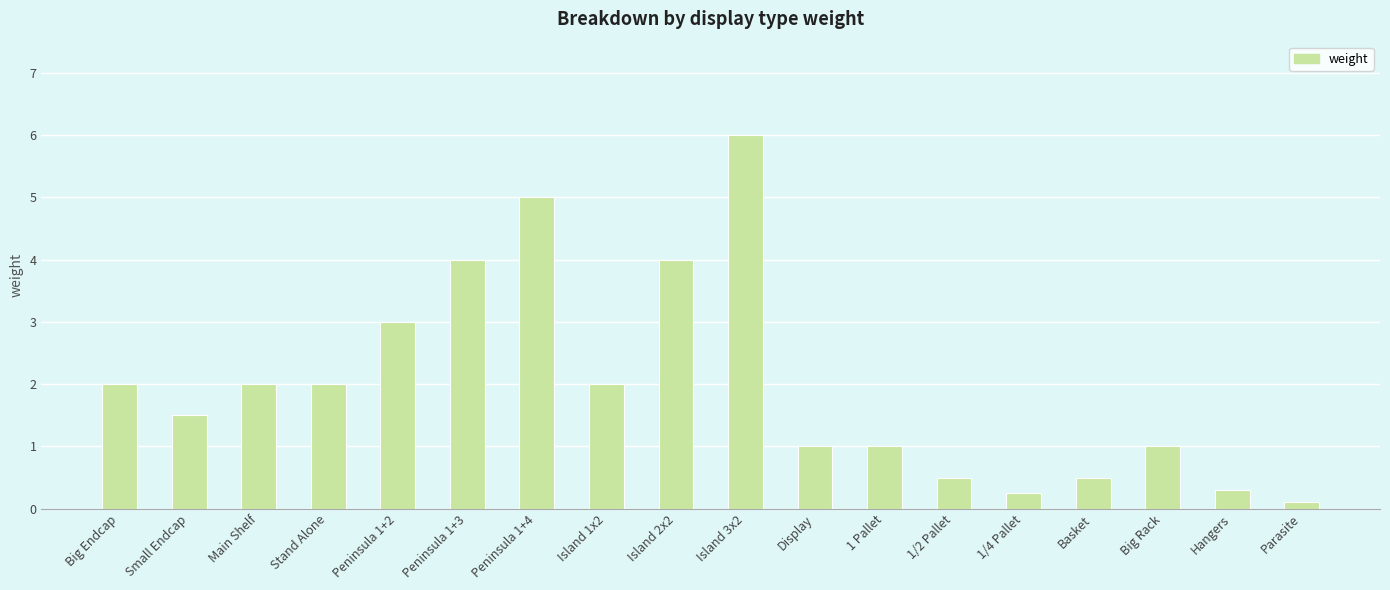

Is it true that the value at Hangers is 0.3?

True